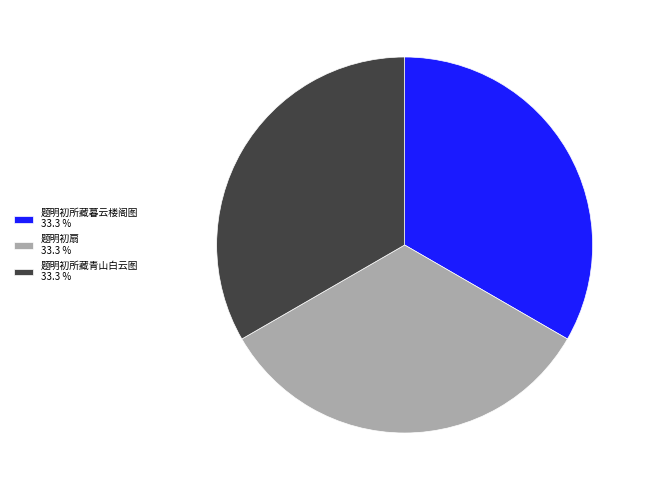

Do 题明初扇 33.3 % and 题明初所藏青山白云图 33.3 % together represent more than half of the pie?

Yes